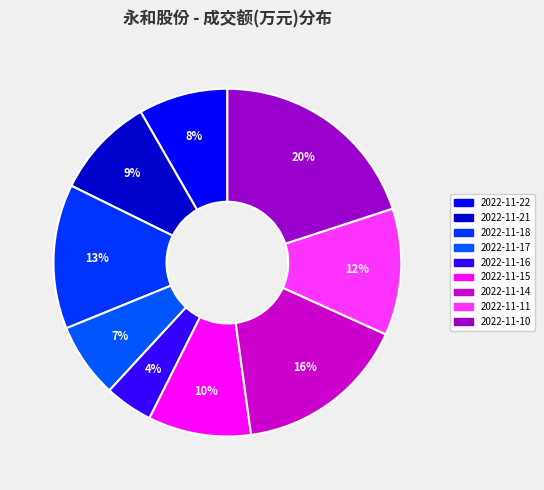

How many segments does this pie chart have?

9